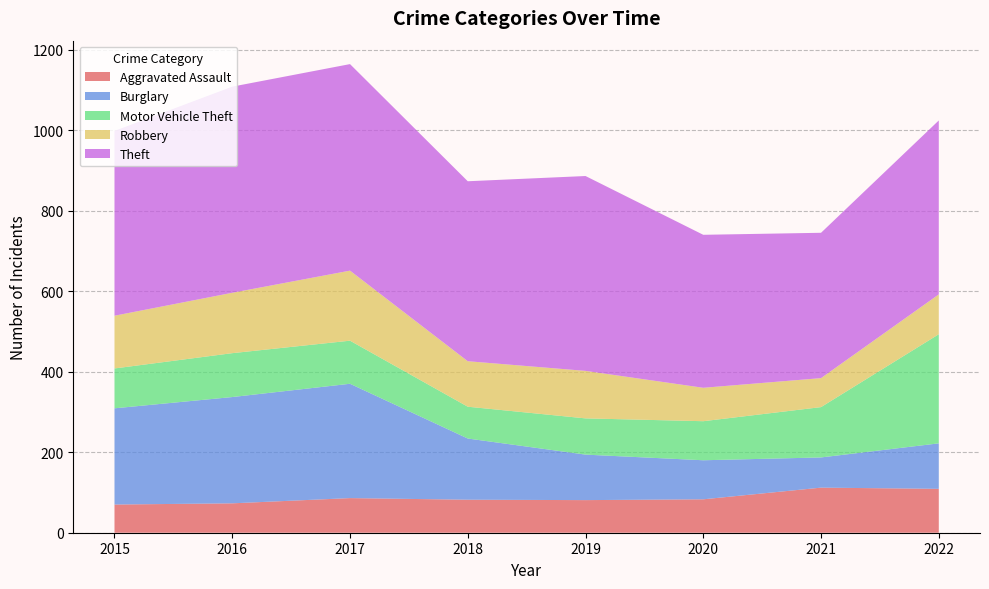

Reading right to left, transcribe all the data shown in this chart.

Aggravated Assault: 2022=109	2021=112	2020=83	2019=81	2018=82	2017=86	2016=73	2015=70
Burglary: 2022=113	2021=75	2020=97	2019=113	2018=152	2017=284	2016=264	2015=239
Motor Vehicle Theft: 2022=271	2021=125	2020=97	2019=90	2018=79	2017=107	2016=109	2015=99
Robbery: 2022=99	2021=72	2020=83	2019=118	2018=113	2017=174	2016=150	2015=131
Theft: 2022=432	2021=361	2020=380	2019=484	2018=447	2017=513	2016=512	2015=459